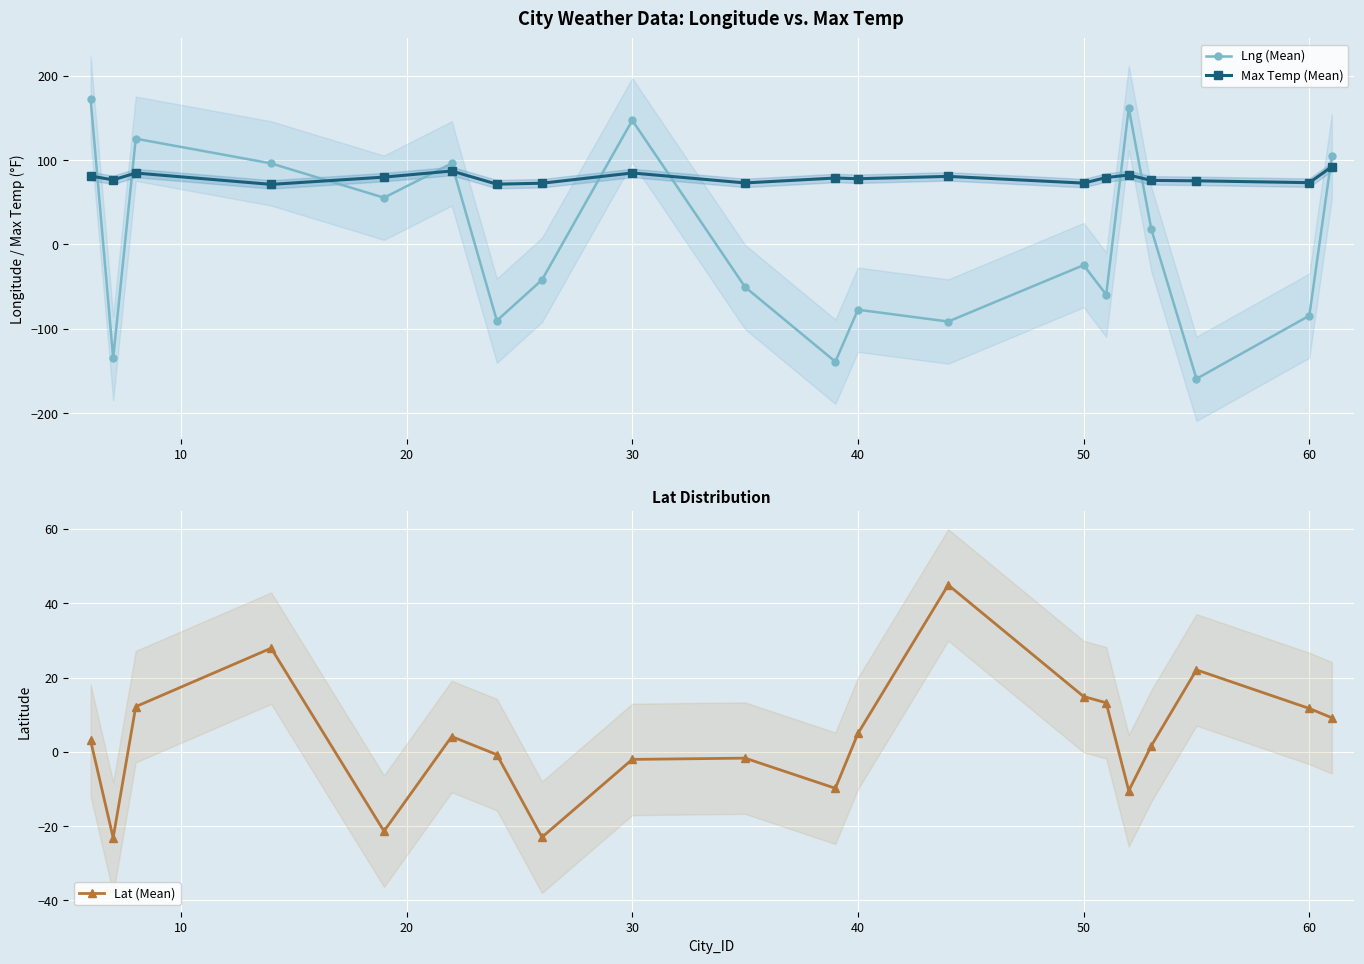

What is the minimum value for Max Temp (Mean)?

71.3